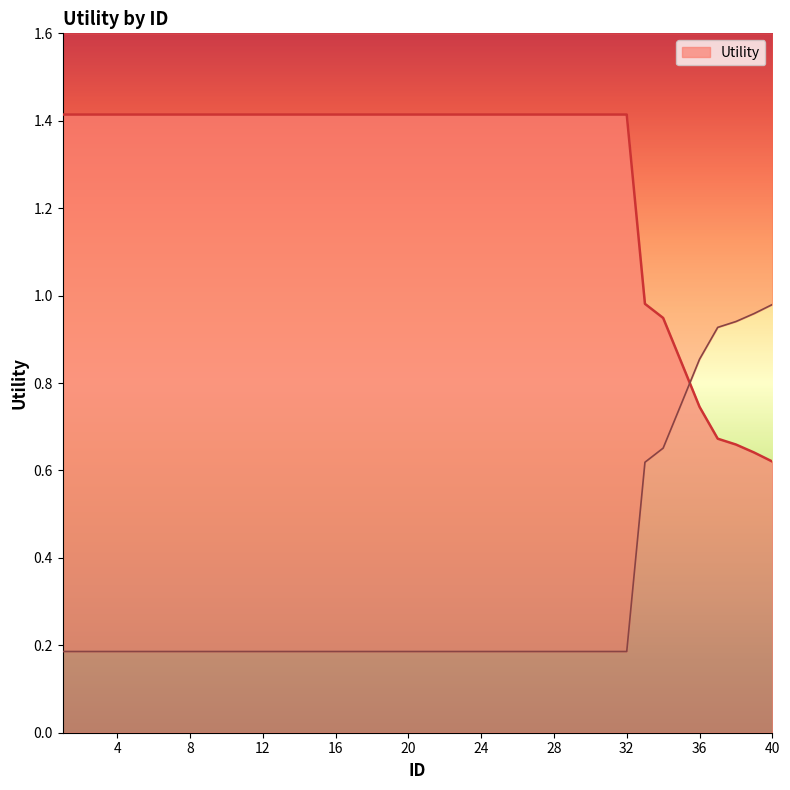

True or false: there are more than 1 points higher than both neighbors.

False